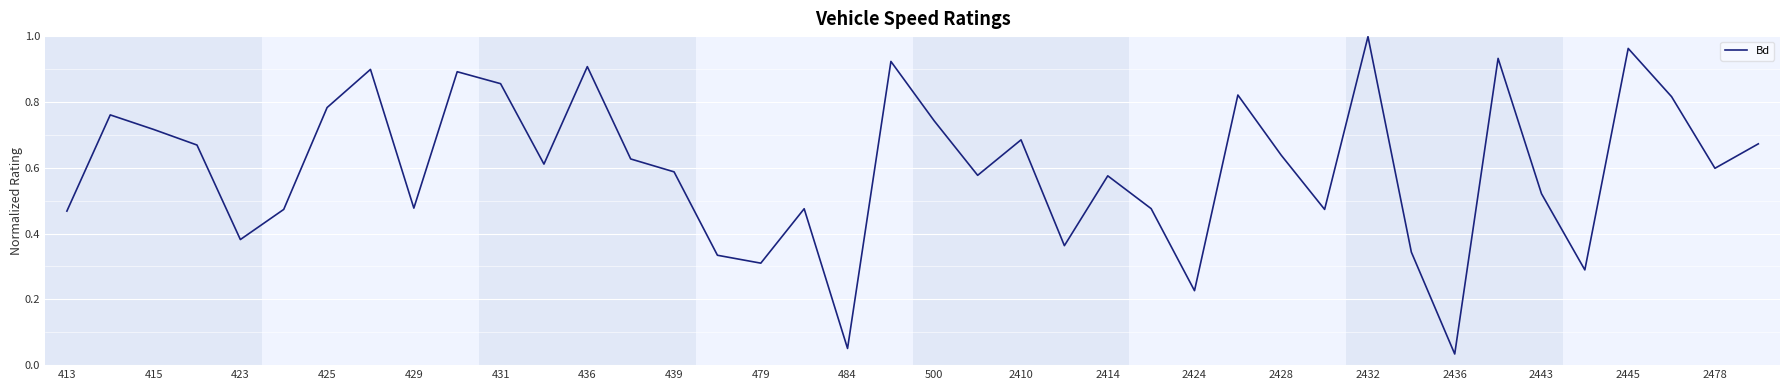

What is the label of the 1st point from the left?

413